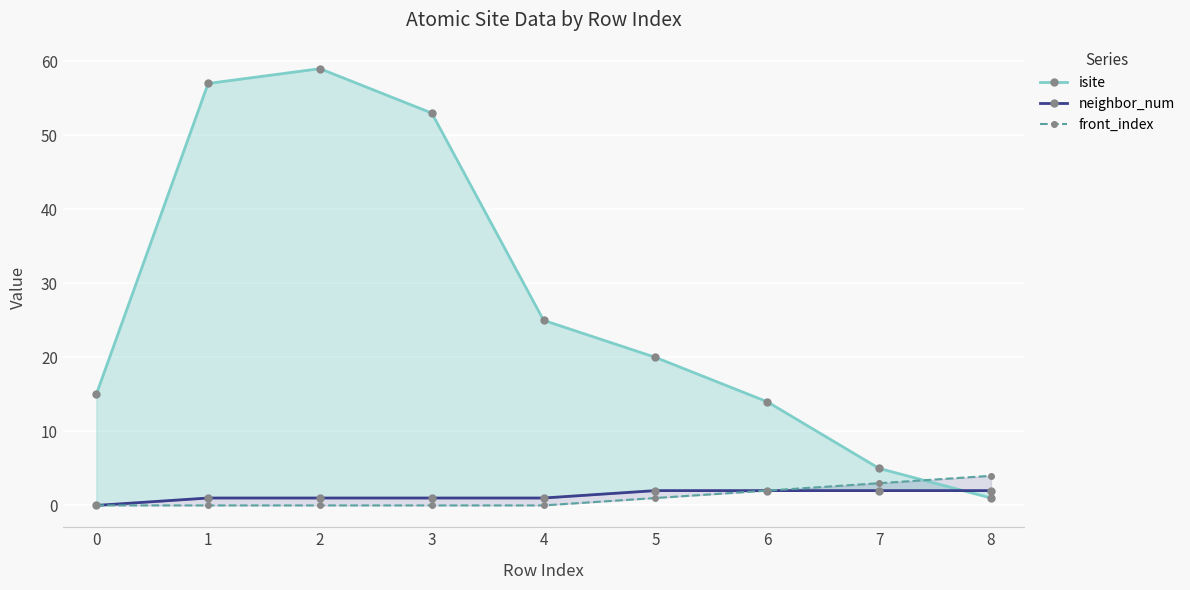

Reading left to right, list all the values displayed in this chart.

isite: 15	57	59	53	25	20	14	5	1
neighbor_num: 0	1	1	1	1	2	2	2	2
front_index: 0	0	0	0	0	1	2	3	4